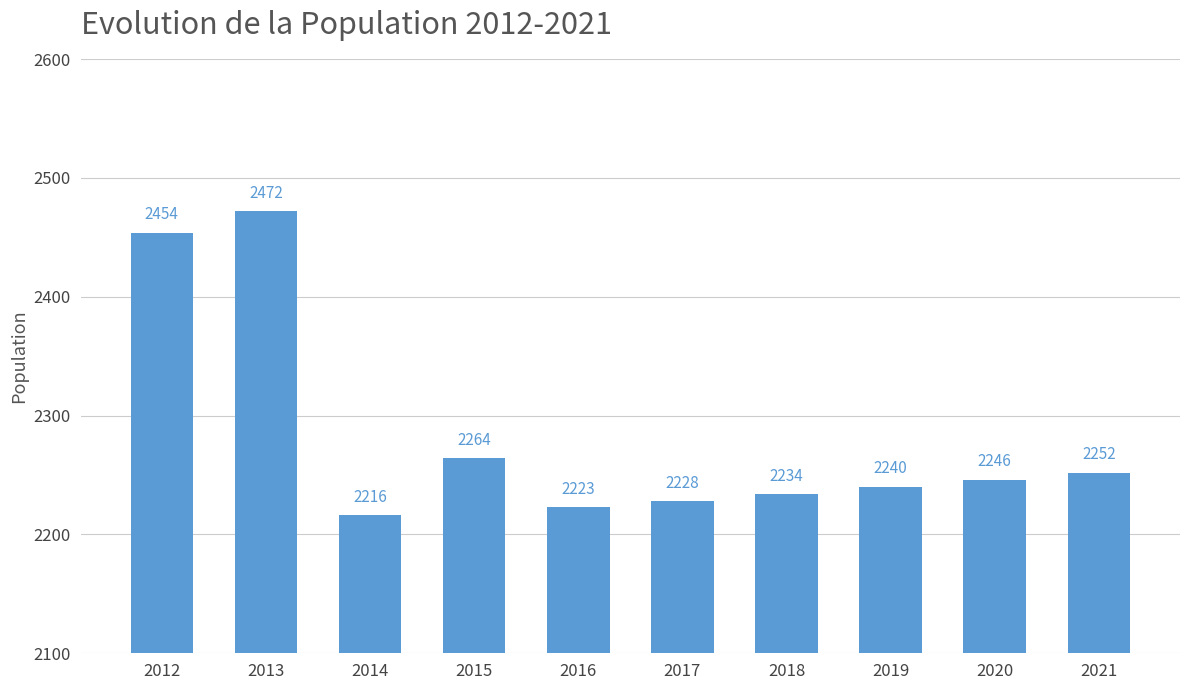

Where does the data first go above 2246?

2012